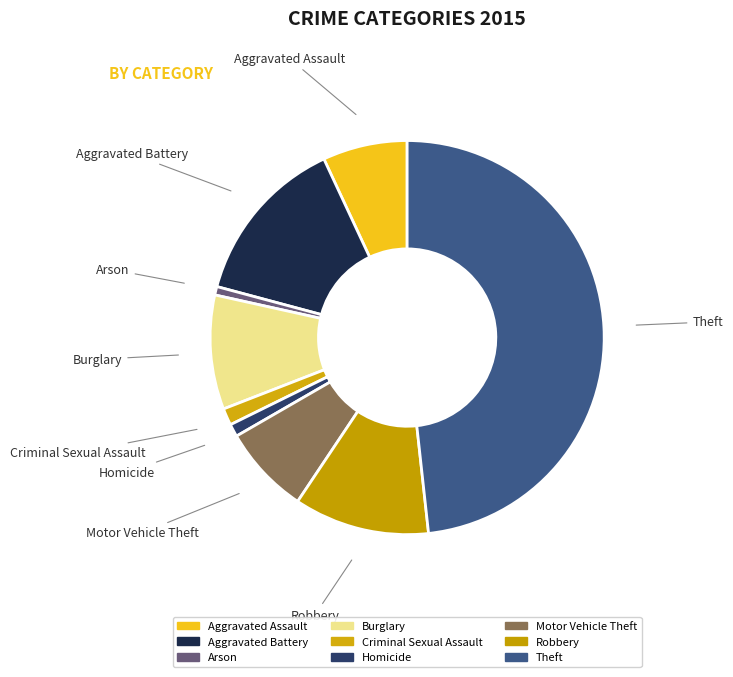

Approximately how many times larger is the value at Robbery compared to Burglary?

1.2